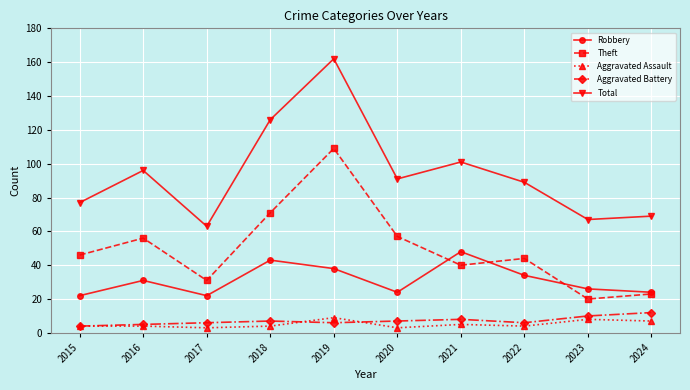

What is the value of the Robbery point at the 7th from the left?

48